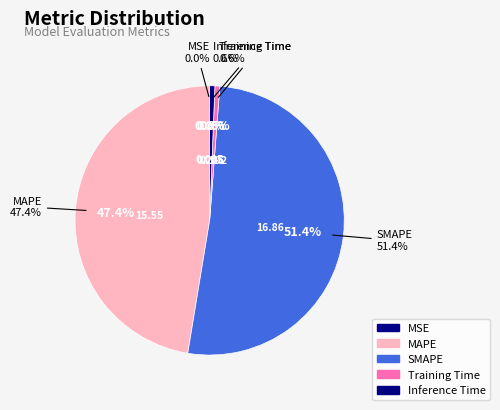

To the nearest percent, what is the difference between the MAPE and SMAPE slice percentages?

4%